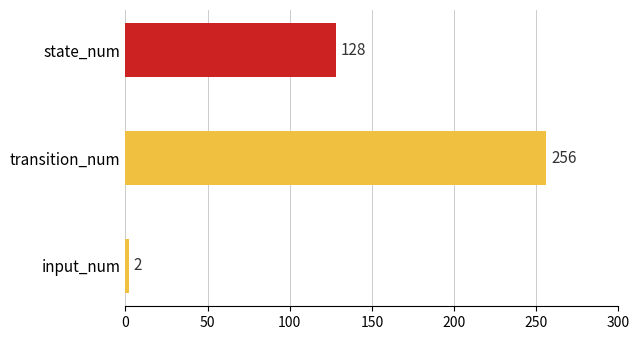

What is the average value?

129